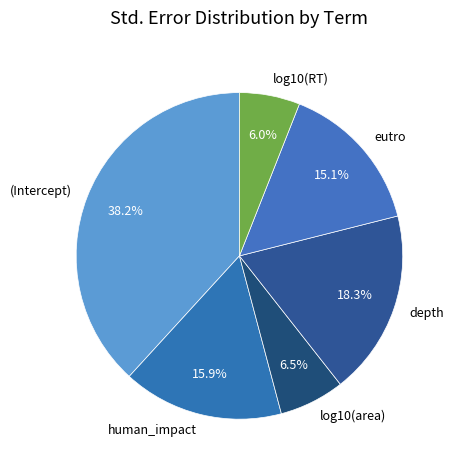

Between (Intercept) and depth, which is larger?

(Intercept)